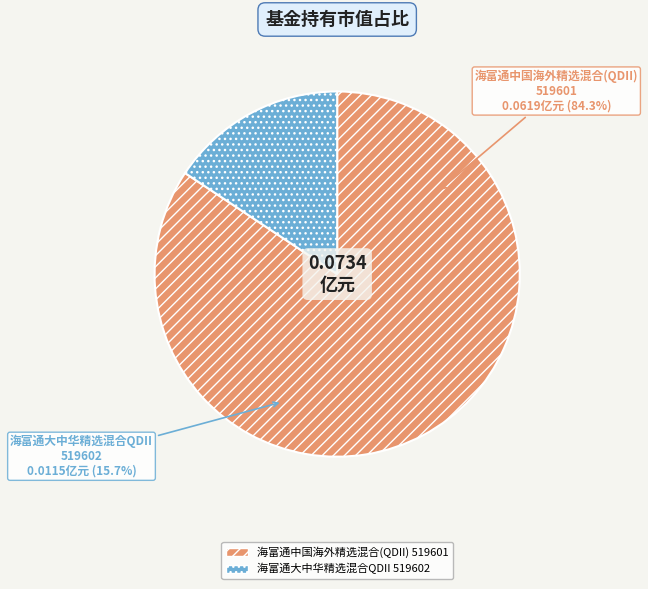

To the nearest percent, what portion does 海富通中国海外精选混合(QDII)
519601 represent?

84%